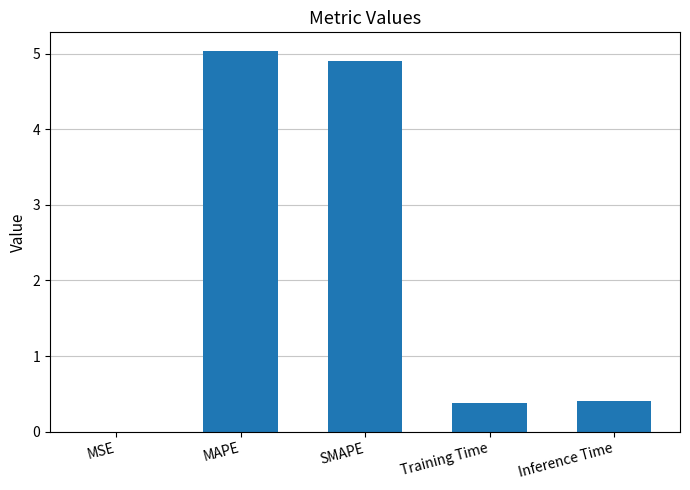

What is the sum of all values?

10.7